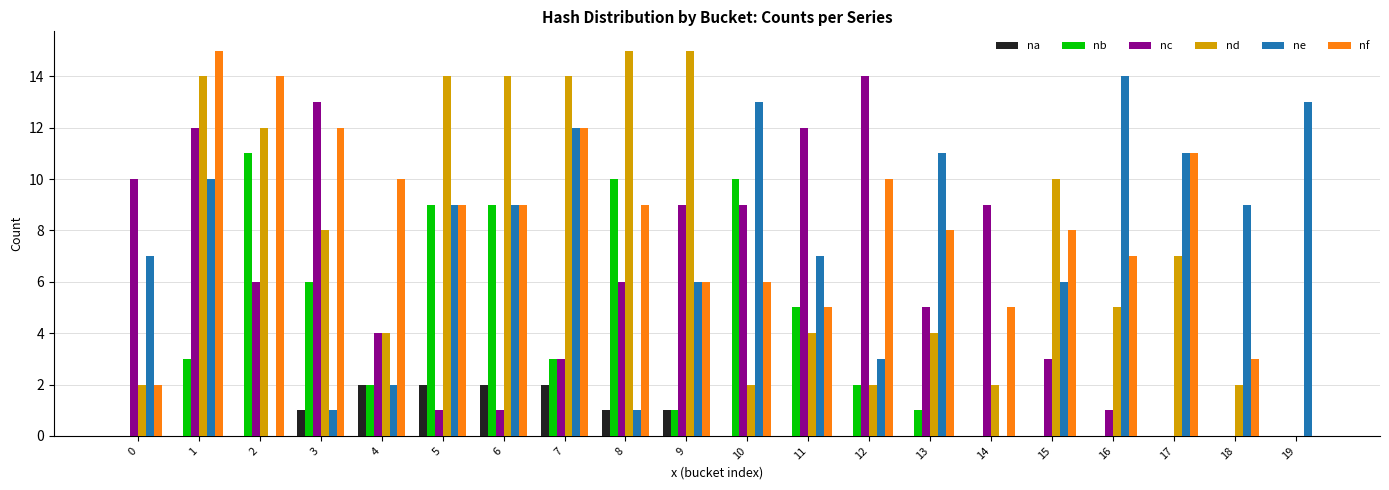

What is the sum of all nf values?

161